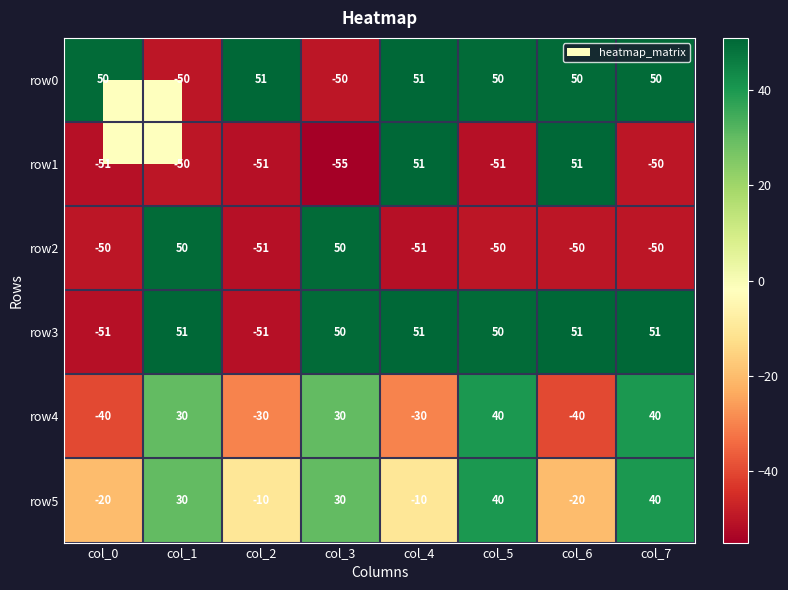

Which series has the largest range (max minus min)?

row1